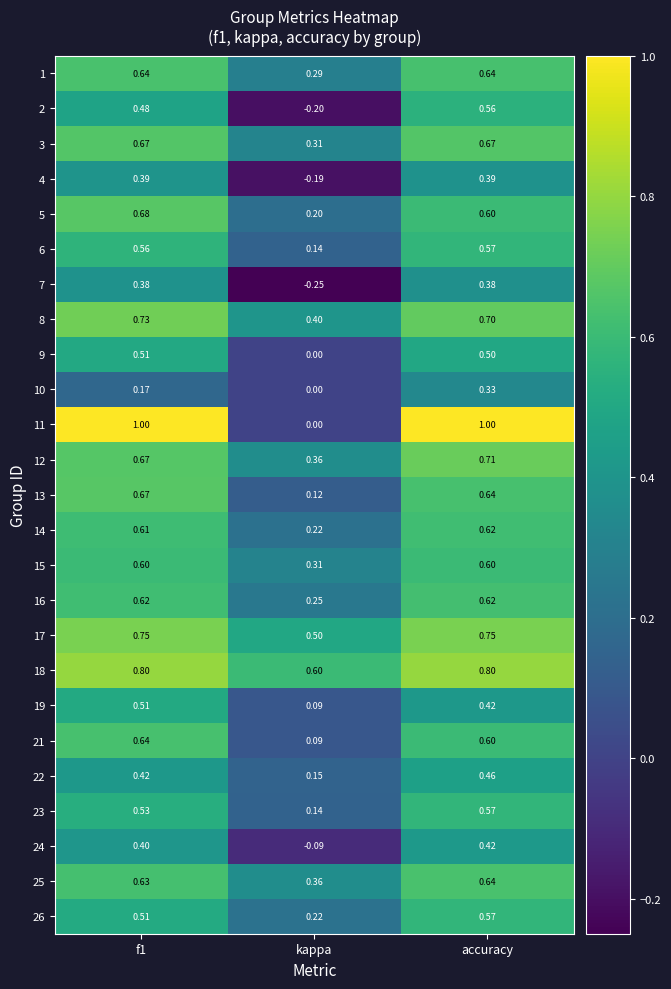

At which category is the sum across all series the highest?

accuracy